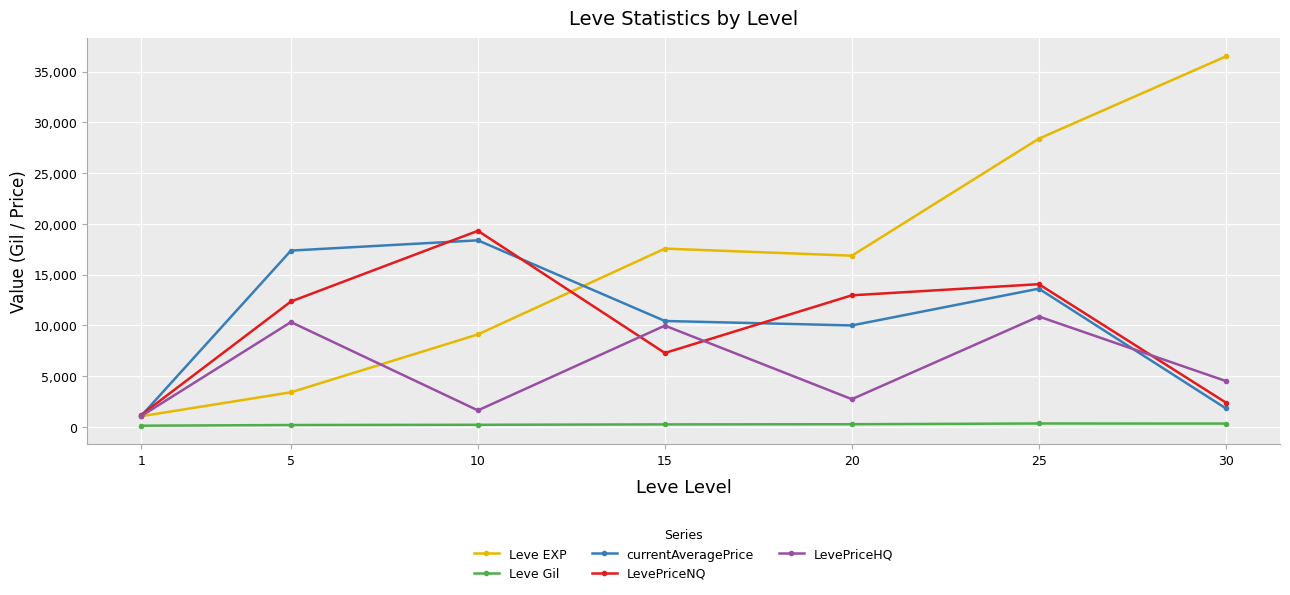

List the series in order of their peak value, lowest first.

Leve Gil, LevePriceHQ, currentAveragePrice, LevePriceNQ, Leve EXP